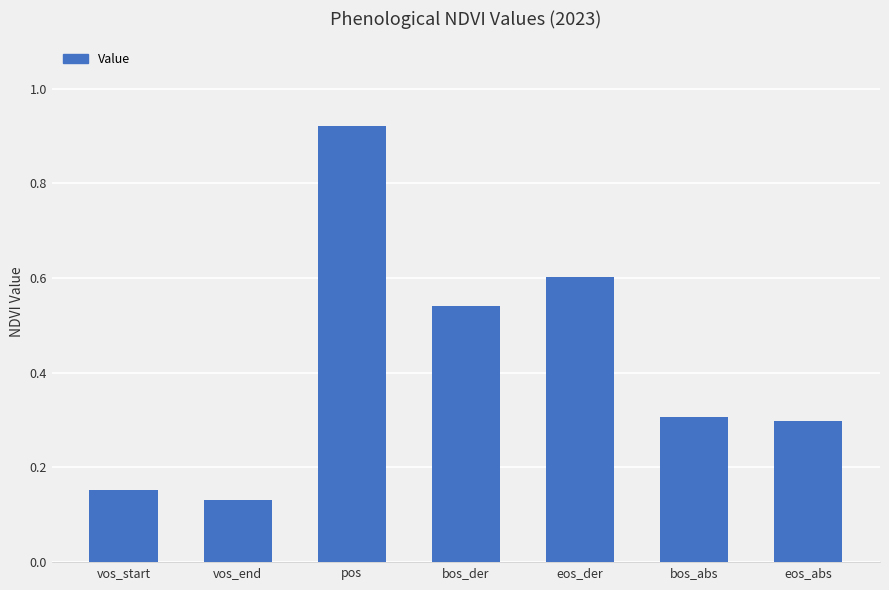

Which label corresponds to the smallest value in the chart?

vos_end